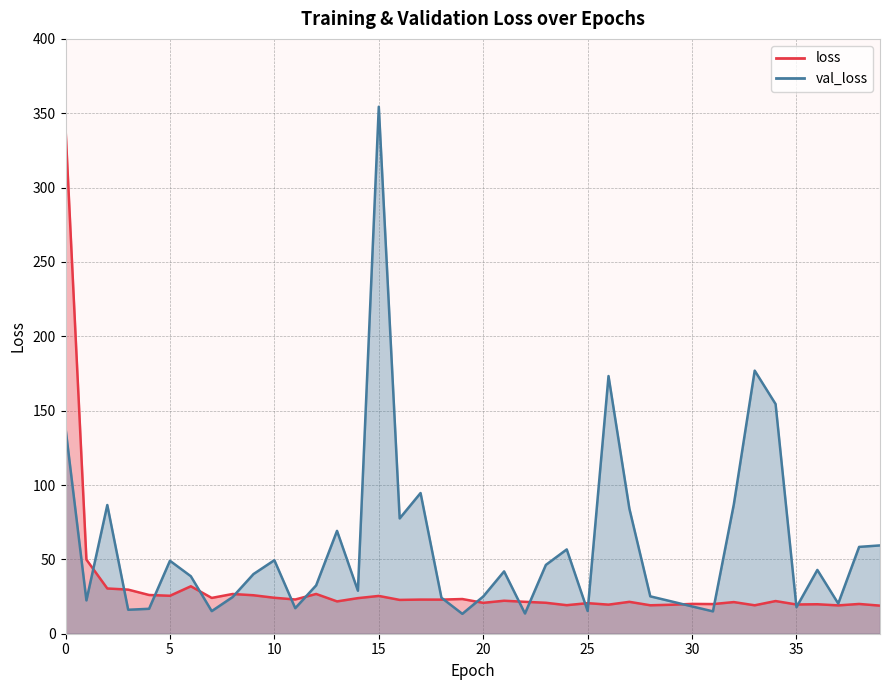

The val_loss series shows 24.7 at 8. True or false?

True